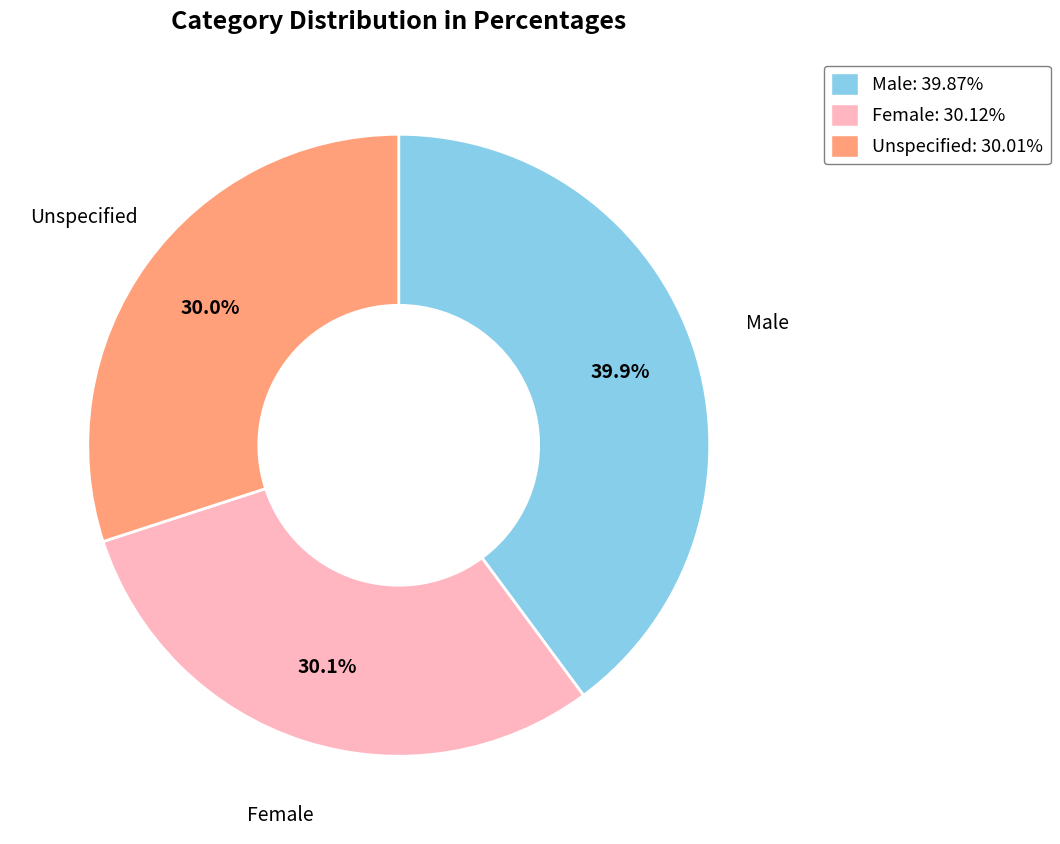

Does any single category account for the majority?

No